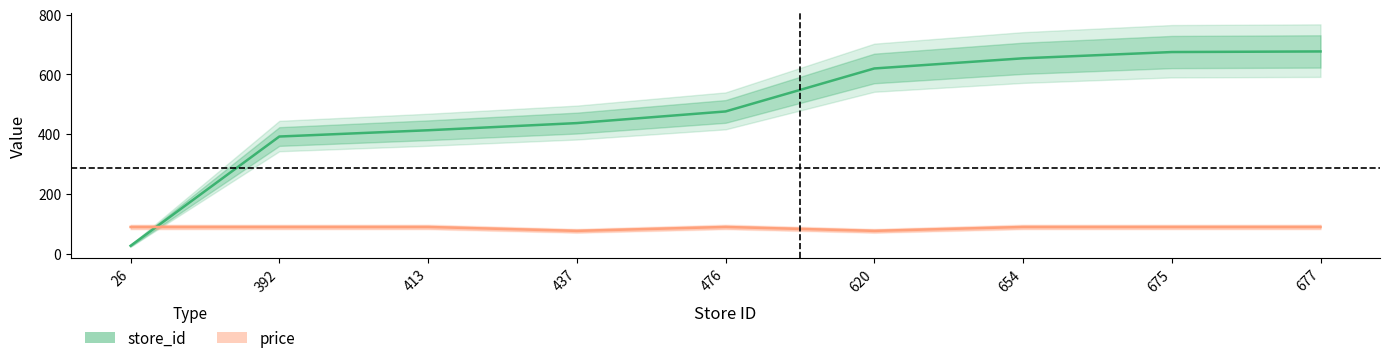

Is this an area chart (filled region under the line)?

No